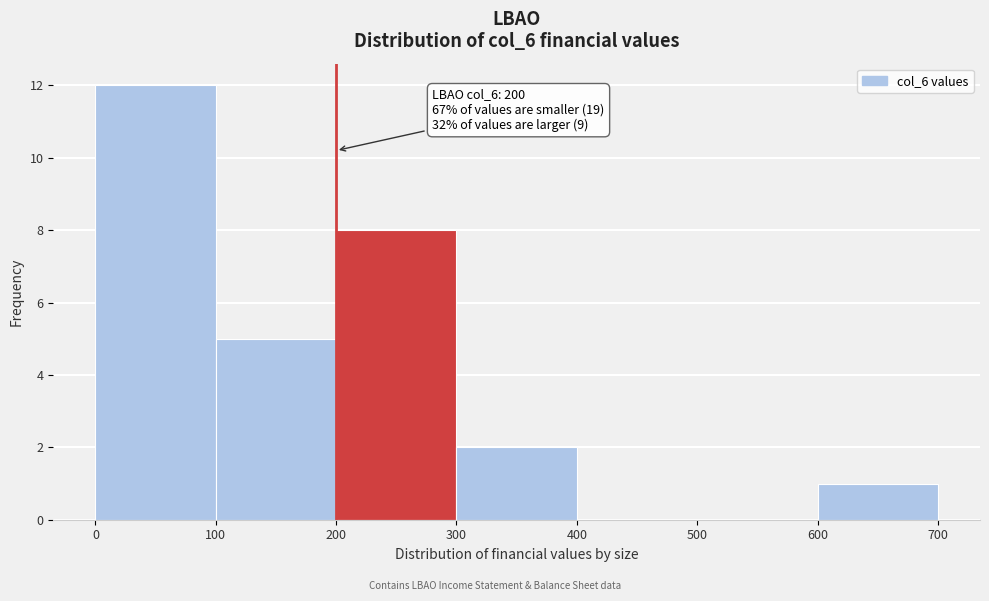

Over which range of the x-axis is the bar tallest?

0 to 100